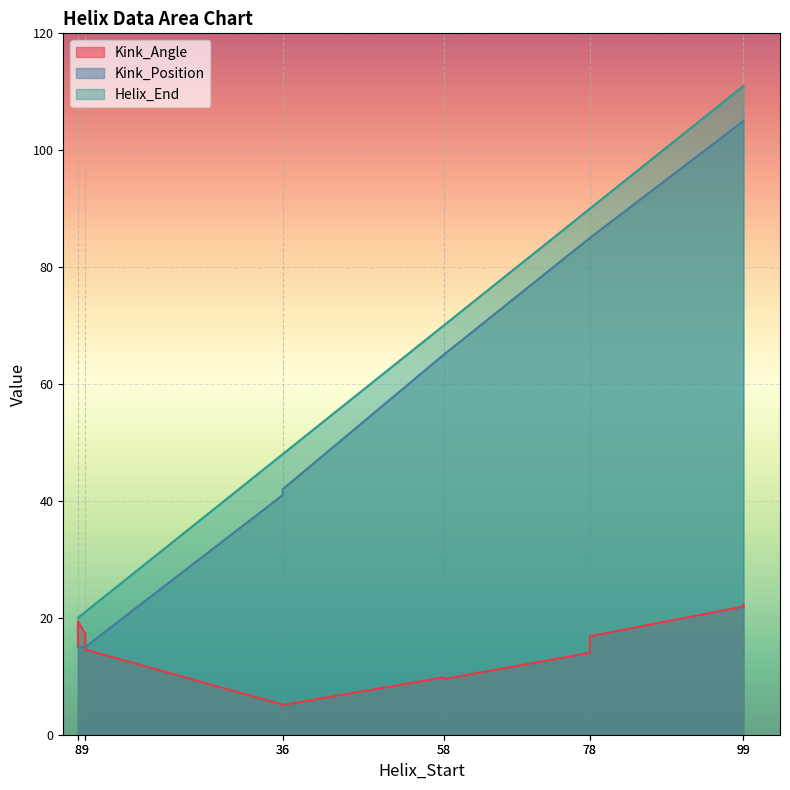

What is the minimum value for Kink_Angle?

5.1